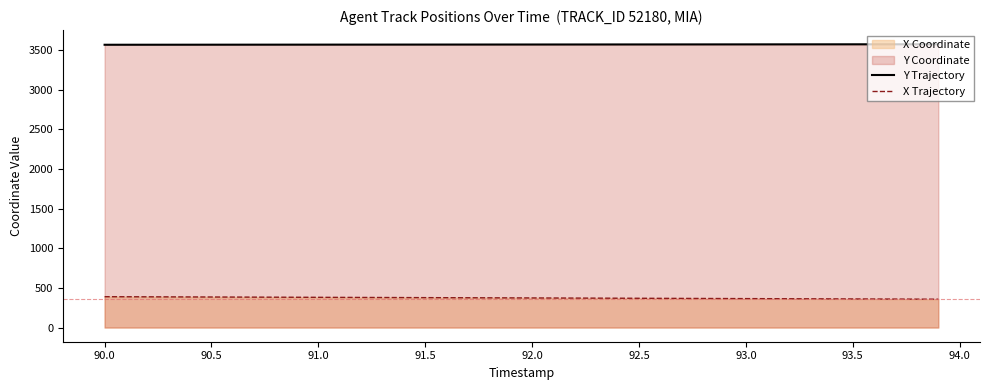

True or false: Y Trajectory and X Trajectory cross at least once.

False